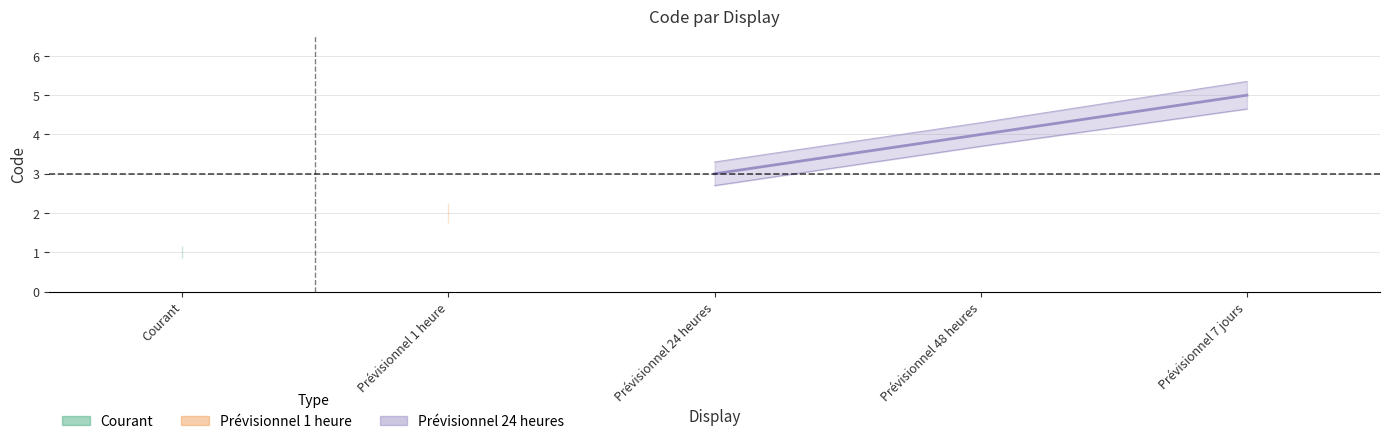

Is the value of Courant at Prévisionnel 1 heure greater than the value of Prévisionnel 48 heures at Prévisionnel 1 heure?

No